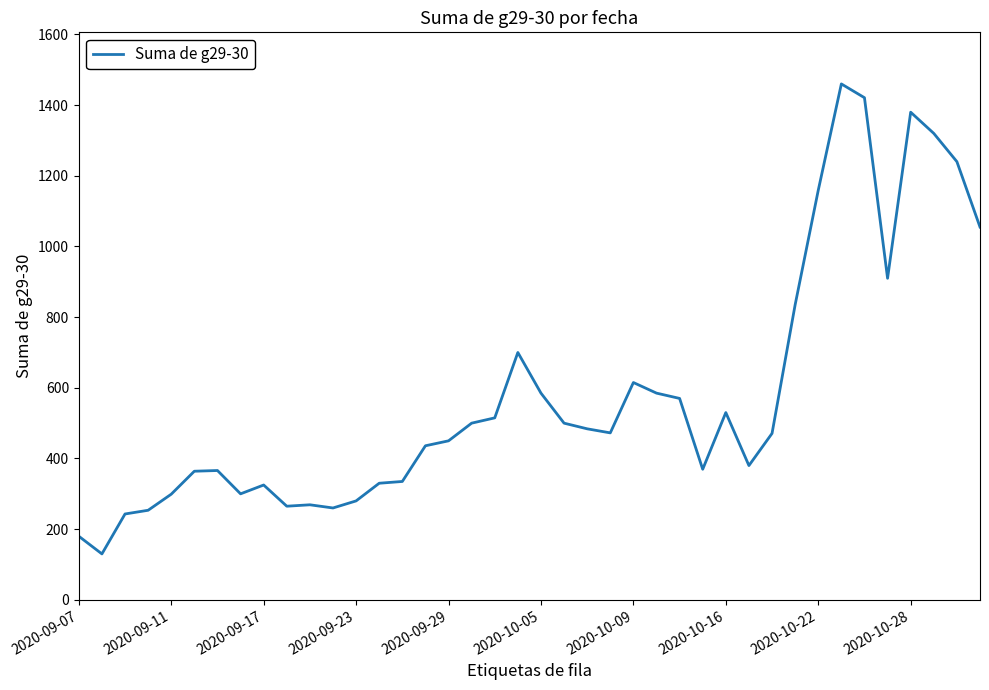

What is the difference between the maximum and minimum values?

1330.0